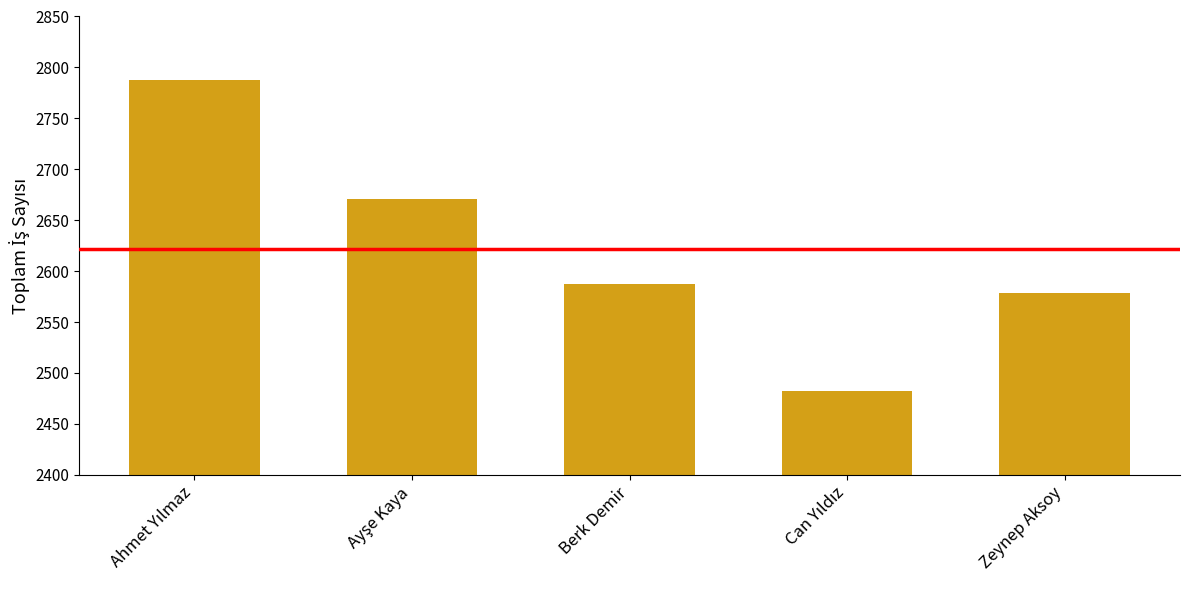

Reading left to right, transcribe all the data shown in this chart.

2788	2671	2587	2482	2579